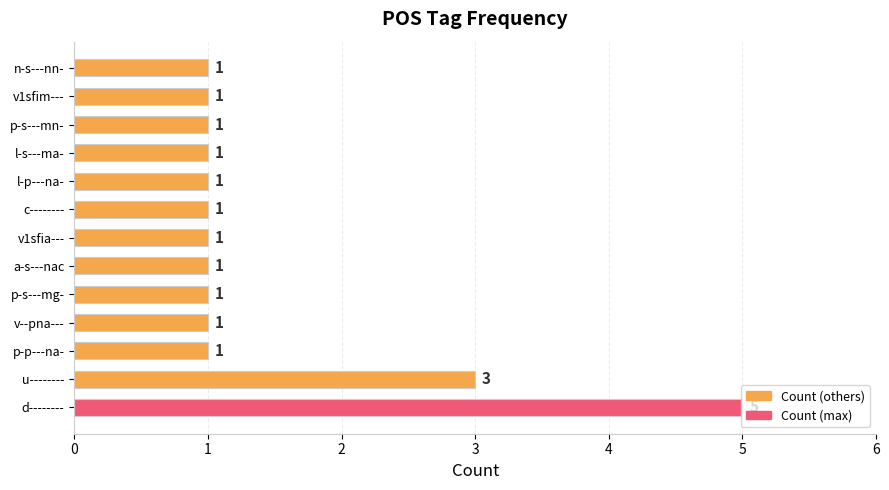

At which category does the chart reach its peak across all series?

d--------